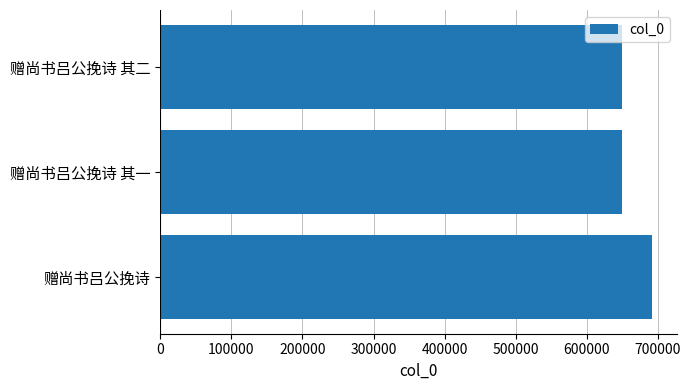

How many bars are there in total?

3